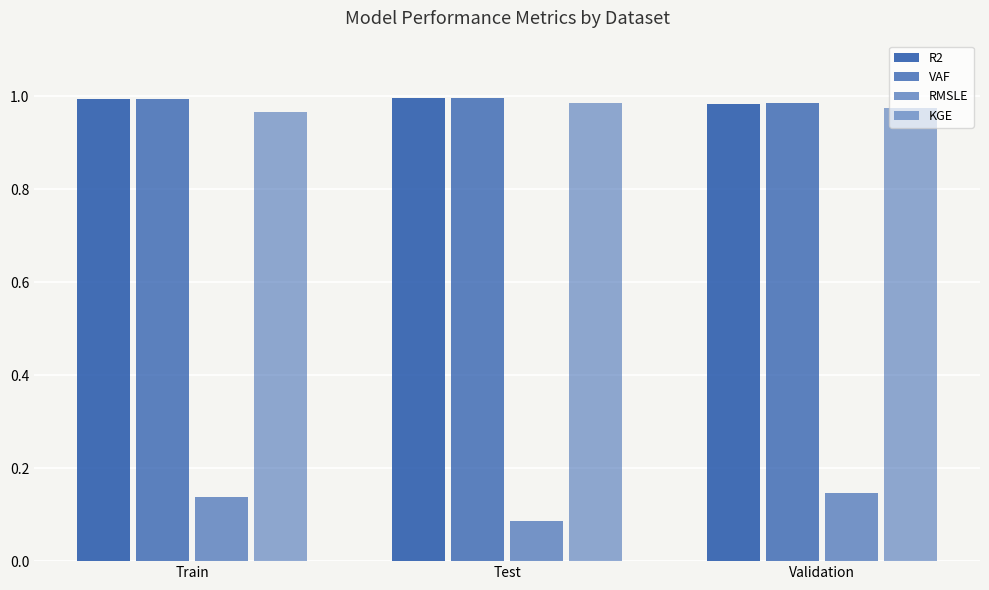

How many bars are there in each group?

4